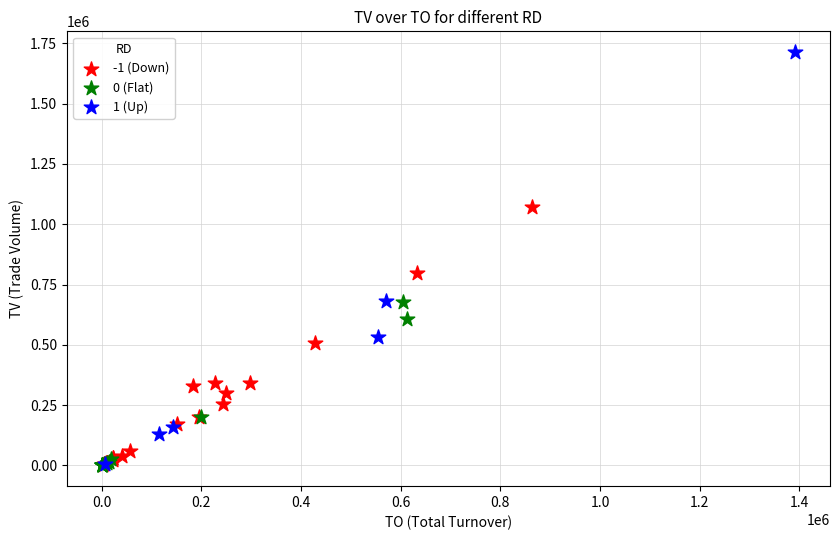

What are all the series names shown in the legend?

-1 (Down), 0 (Flat), 1 (Up)